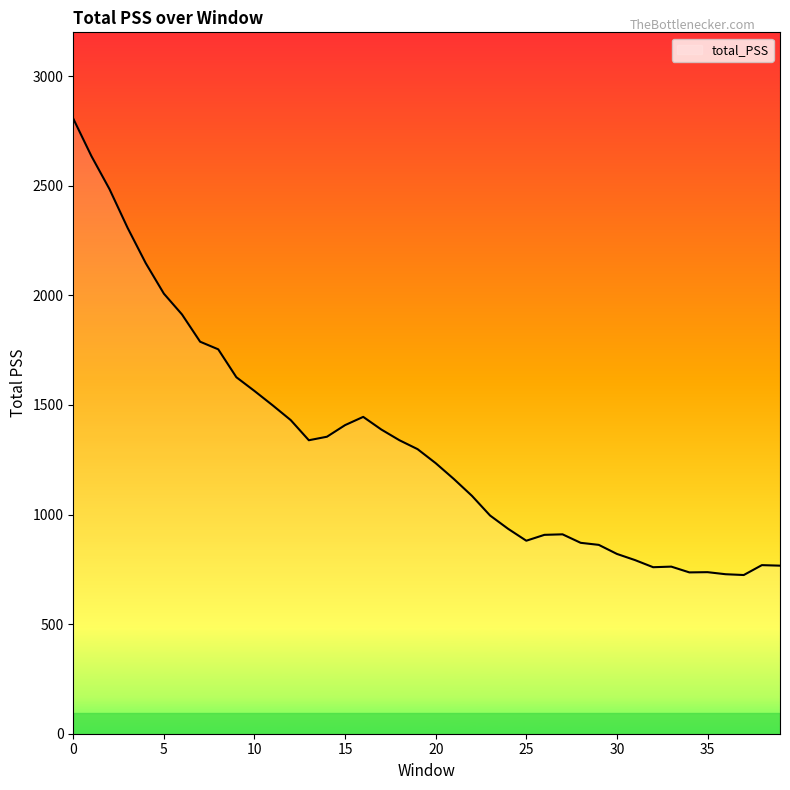

What is the minimum value shown in the chart?

724.0